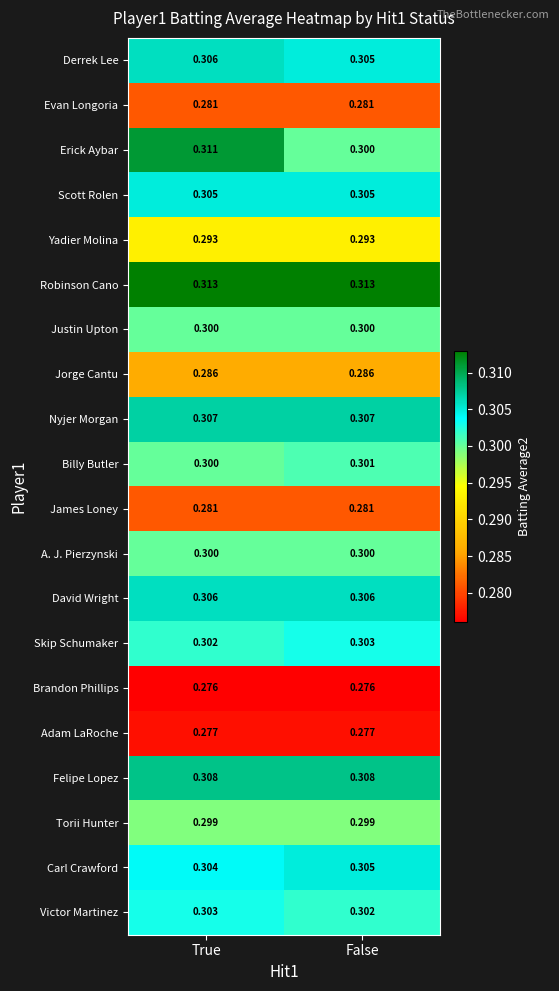

At which label is Derrek Lee closest to 0?

False